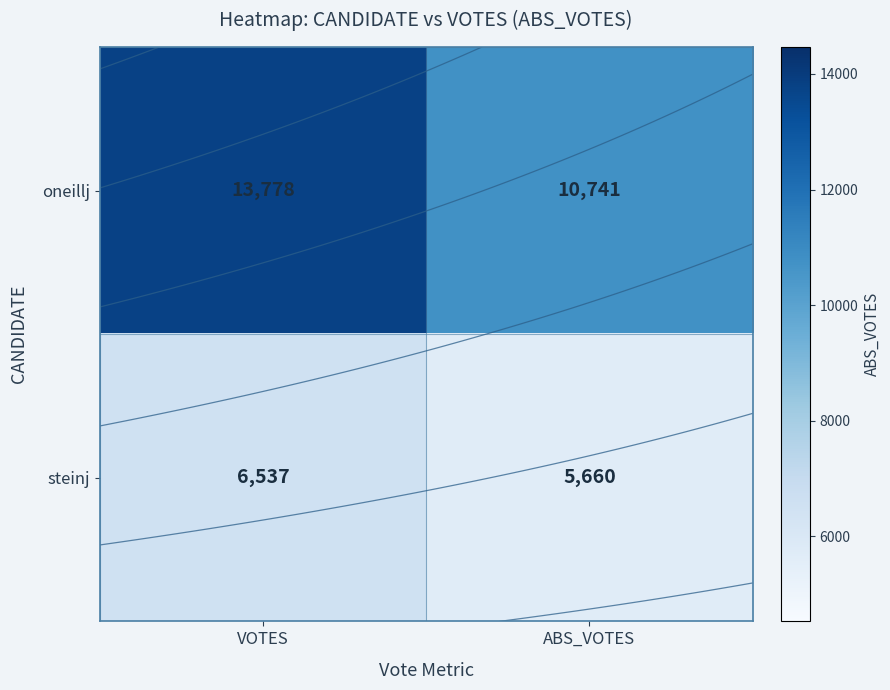

At how many categories does at least one series exceed 9165?

2